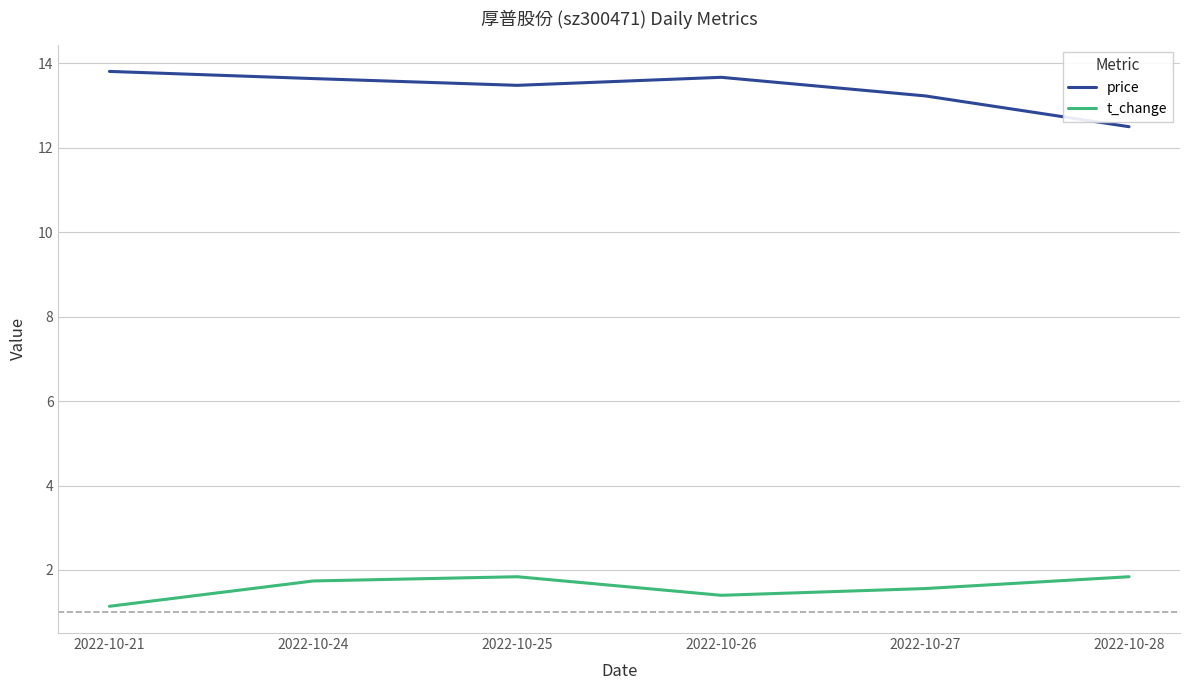

What is the difference between the second highest and second lowest values in the price series?

0.4